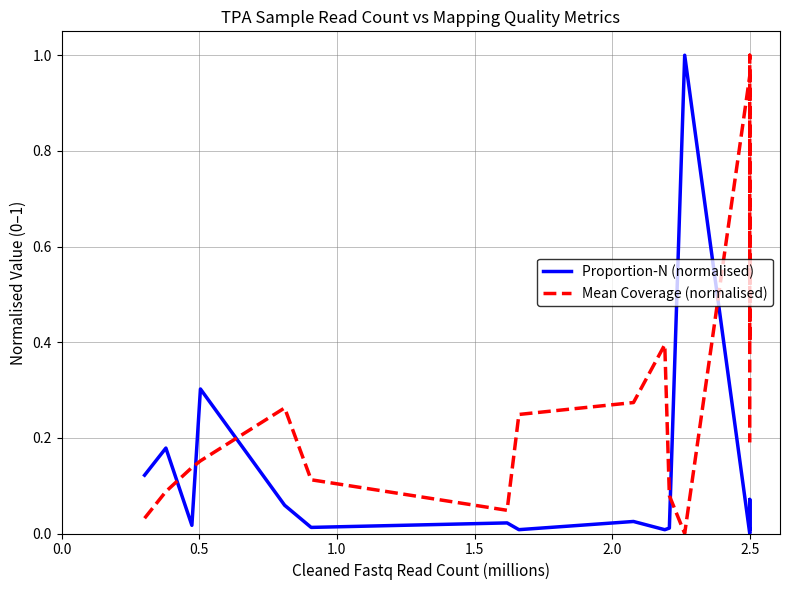

List the series in order of their peak value, highest first.

Proportion-N (normalised), Mean Coverage (normalised)